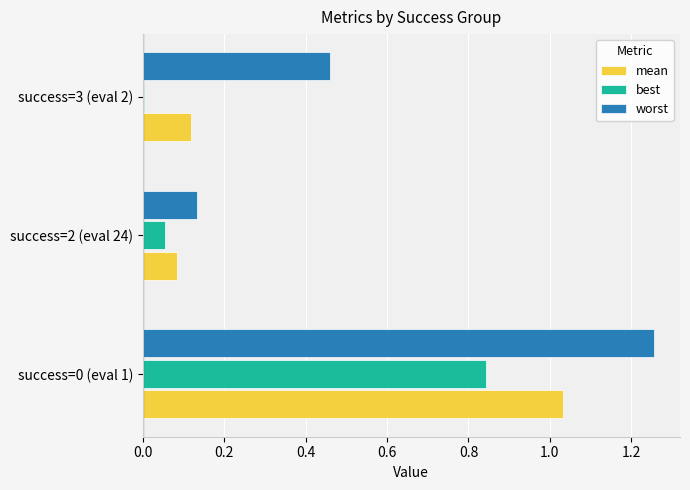

The worst series shows 2.1 at success=0 (eval 1). True or false?

False